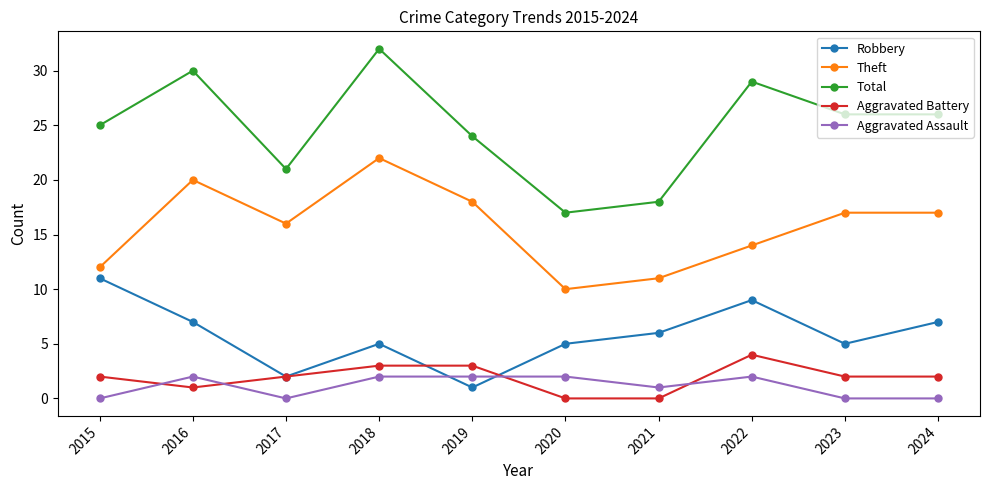

What are all the series names shown in the legend?

Robbery, Theft, Total, Aggravated Battery, Aggravated Assault